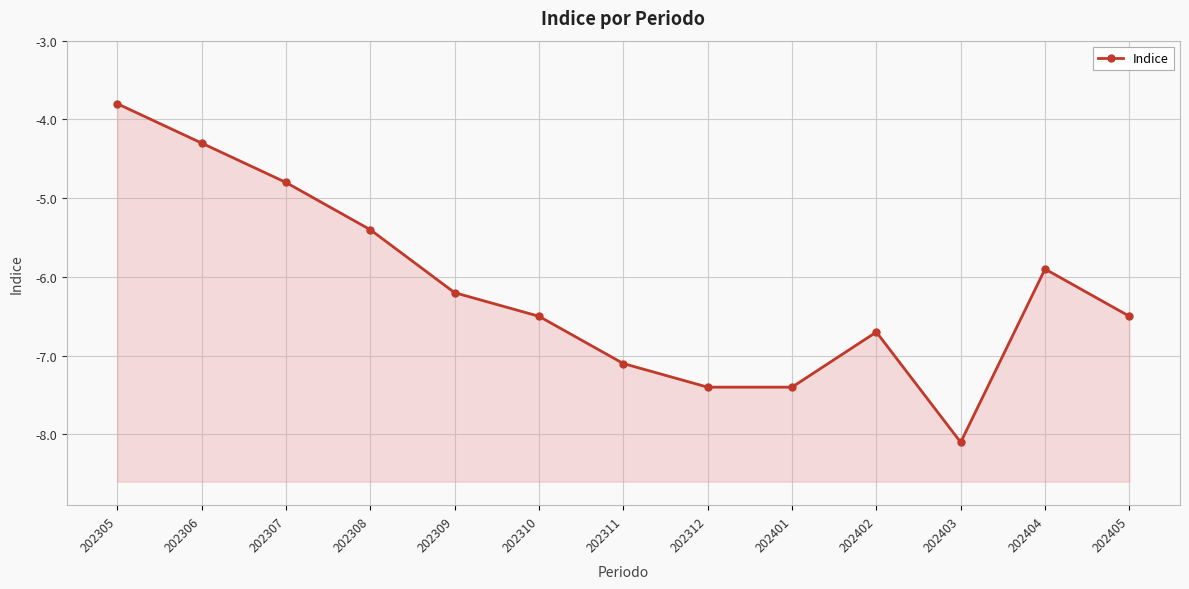

Is it true that the value at 202404 is -5.9?

True